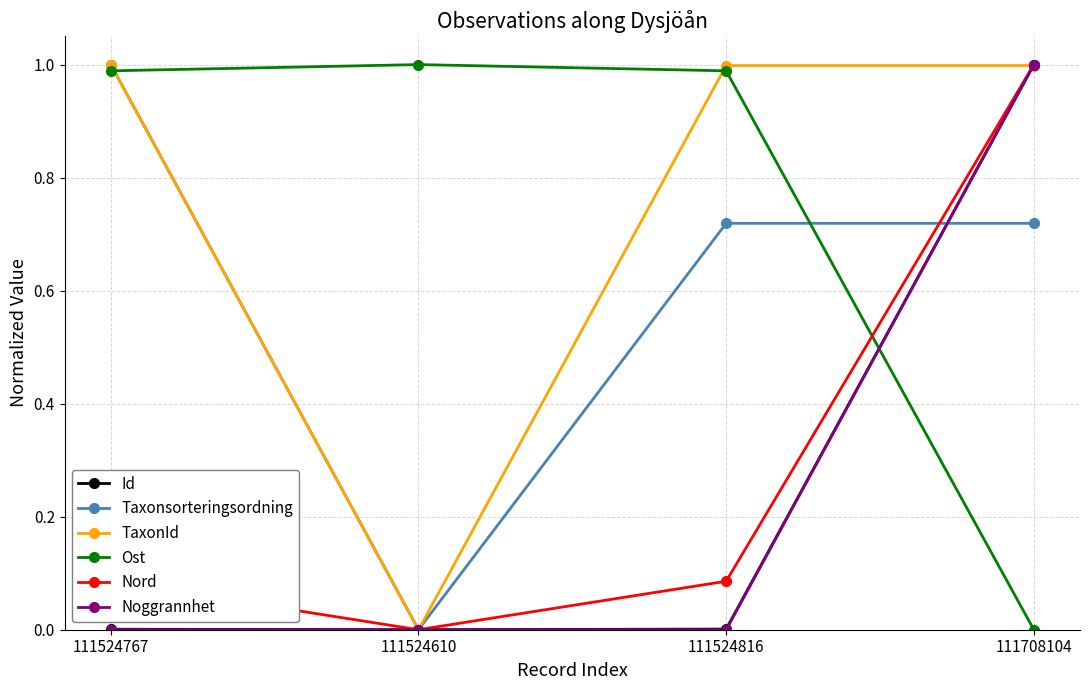

Between 111524767 and 111524816, which series saw the biggest shift?

Taxonsorteringsordning